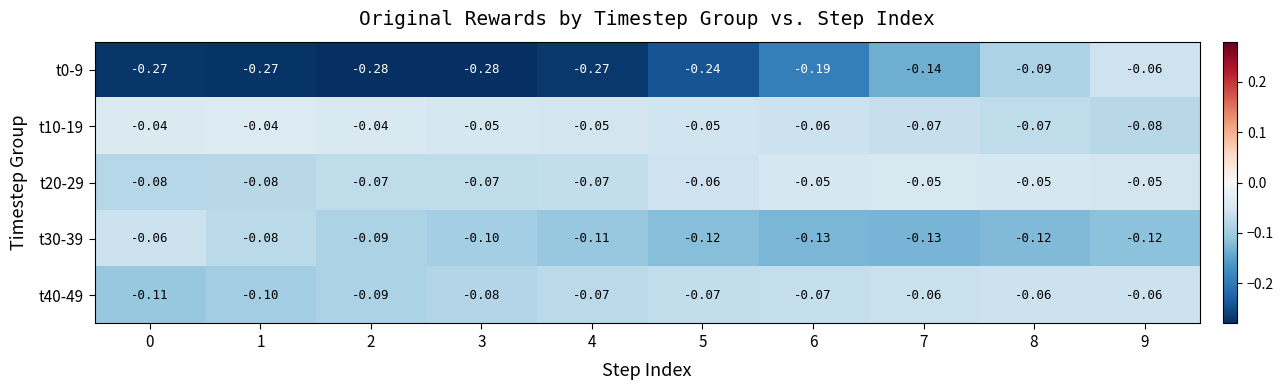

Is the value of t10-19 at 4 greater than the value of t0-9 at 8?

Yes